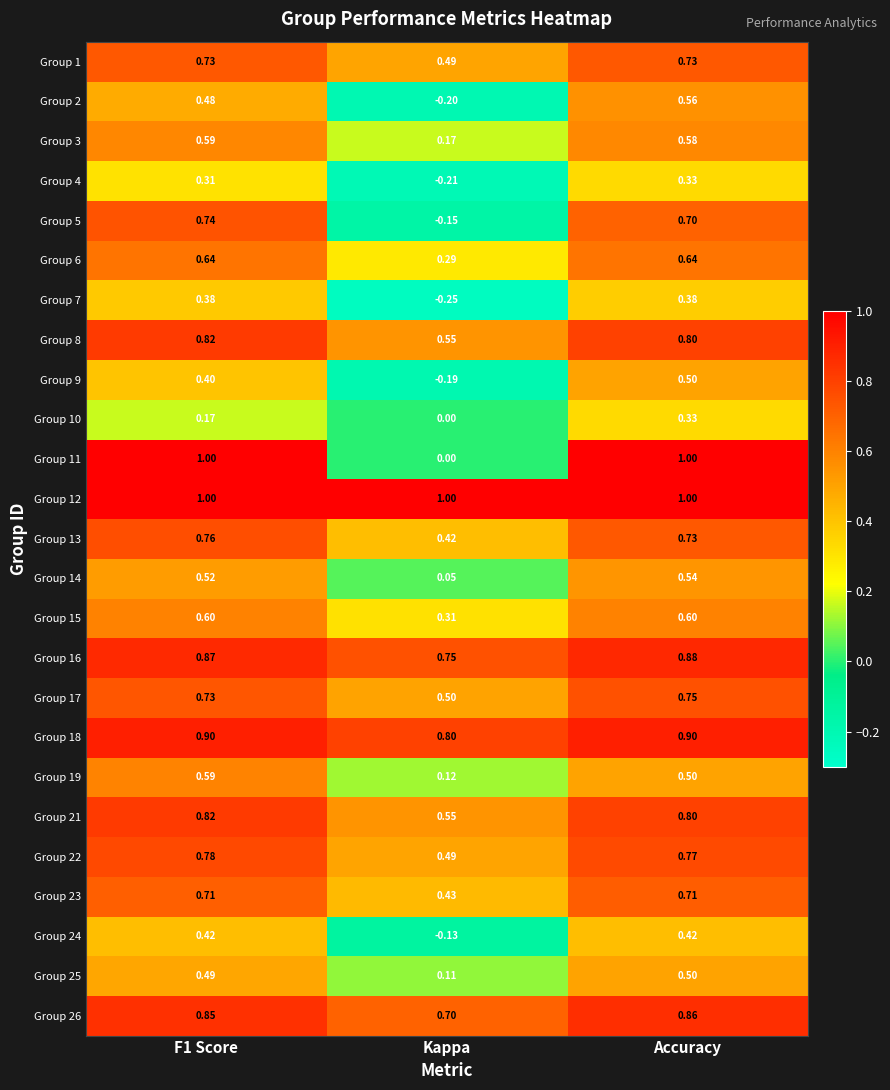

At which category is the sum across all series the highest?

Accuracy